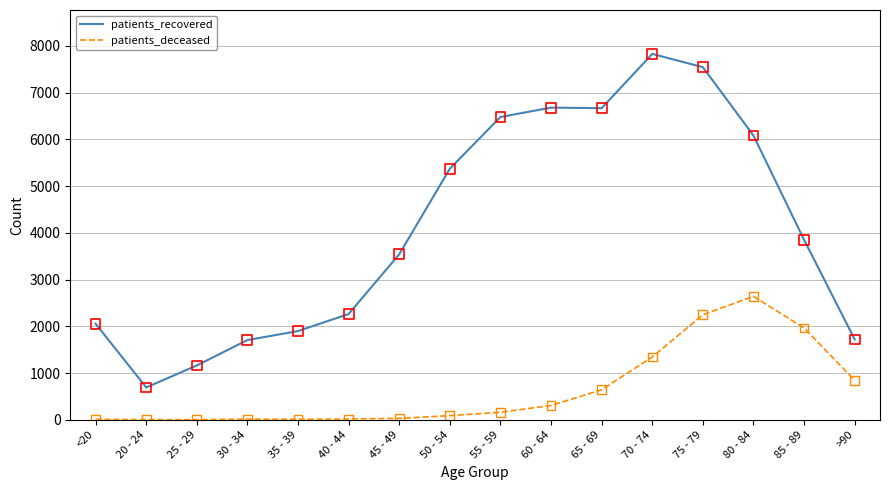

Which series has the largest range (max minus min)?

patients_recovered